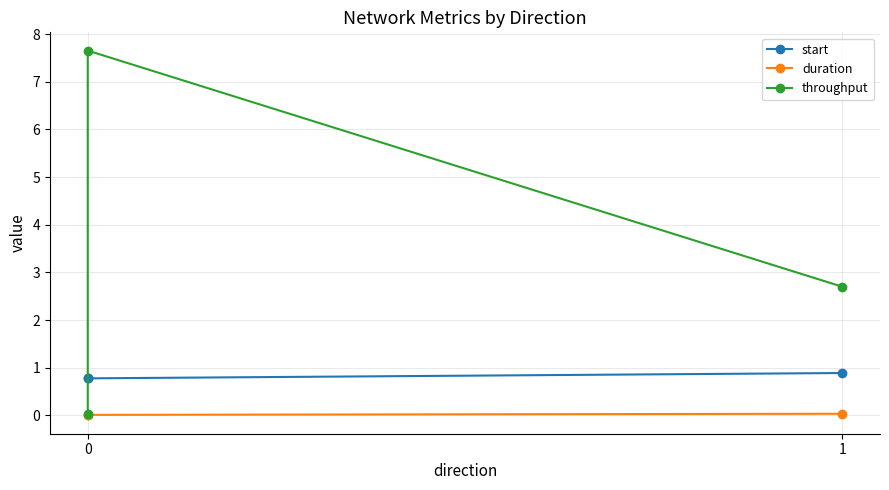

Is the value of start at 0 greater than the value of throughput at 2?

No